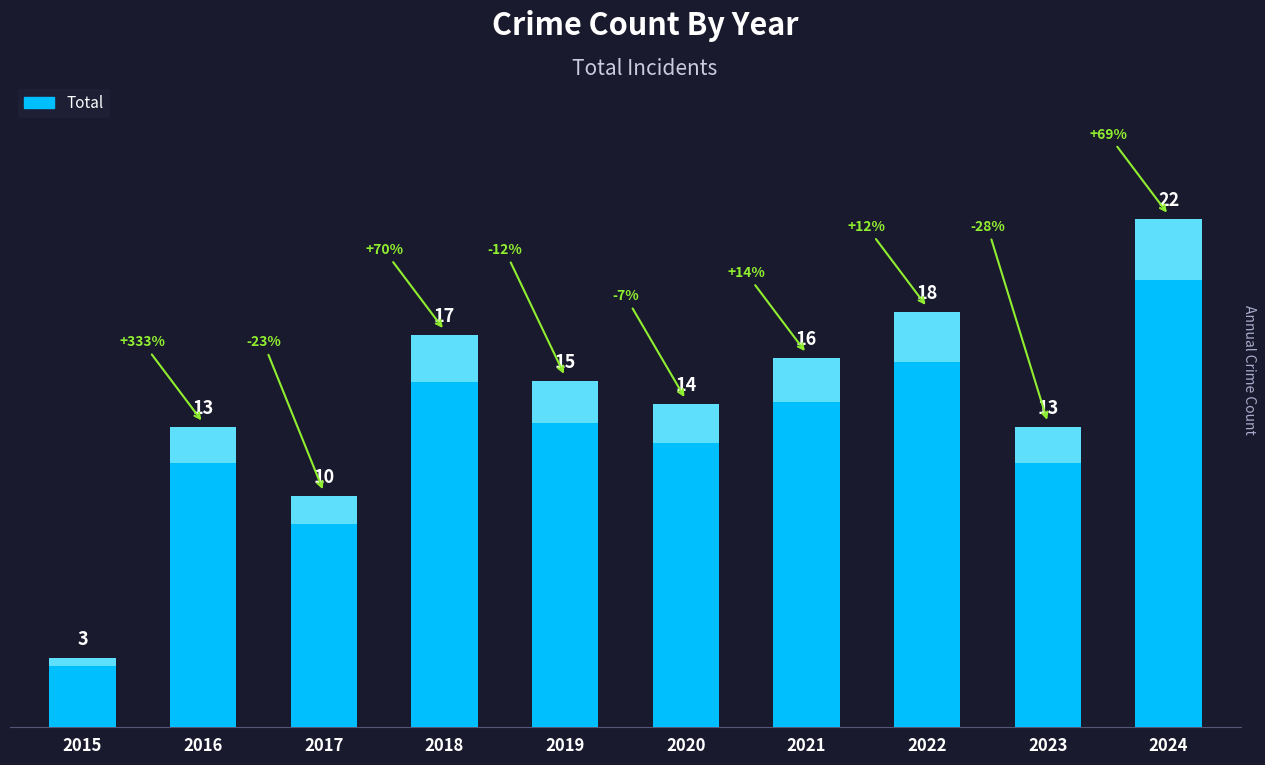

What is the ratio of the value at 2019 to the value at 2022?

0.8